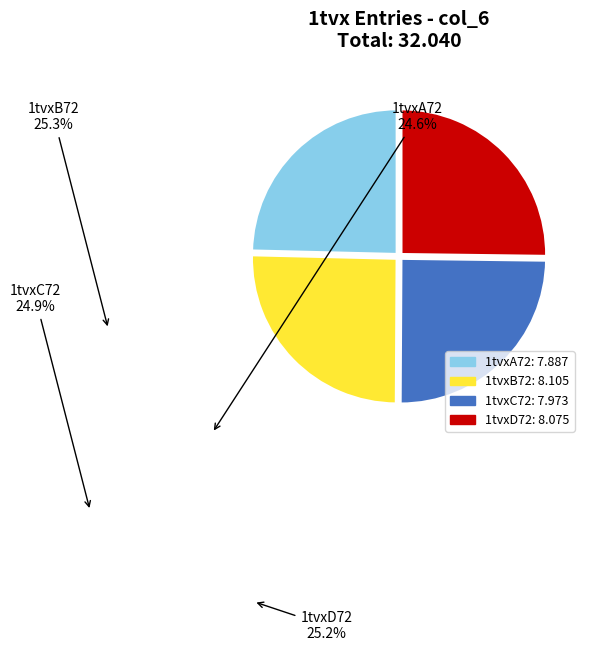

Does 1tvxA72 represent more than half of the total?

No